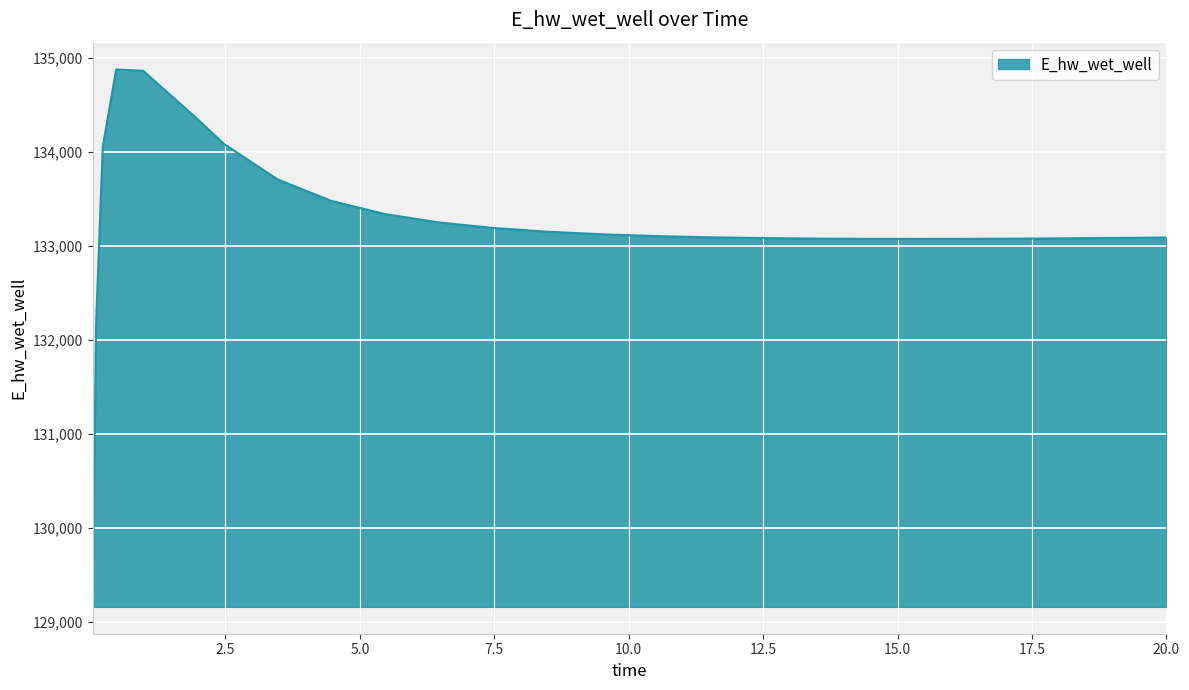

What is the smallest value displayed?

129163.9